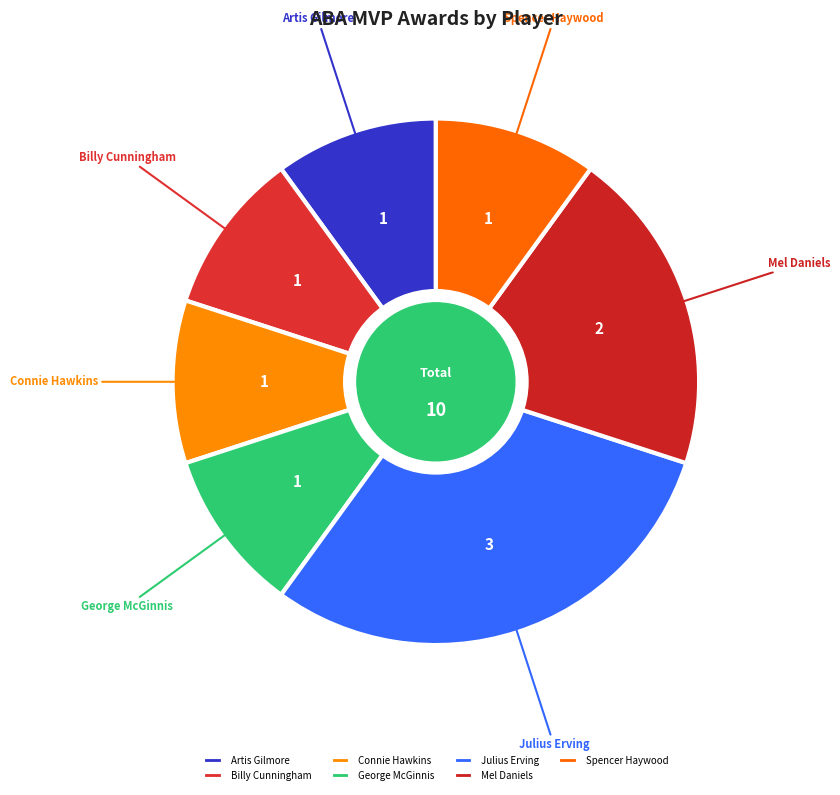

What is the largest slice in the pie chart?

Julius Erving